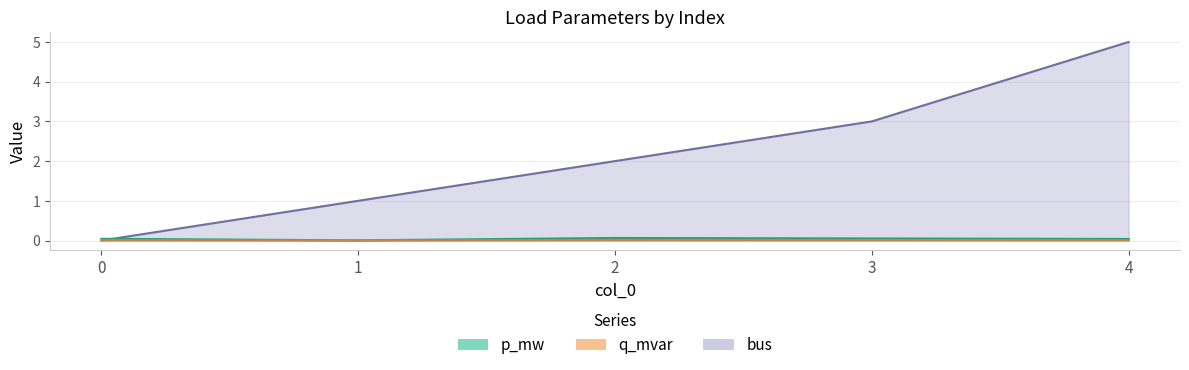

Reading right to left, extract all data points from this chart.

p_mw: 4=0.0	3=0.1	2=0.1	1=0.0	0=0.0
q_mvar: 4=0.0	3=0.0	2=0.0	1=0.0	0=0.0
bus: 4=5.0	3=3.0	2=2.0	1=1.0	0=0.0